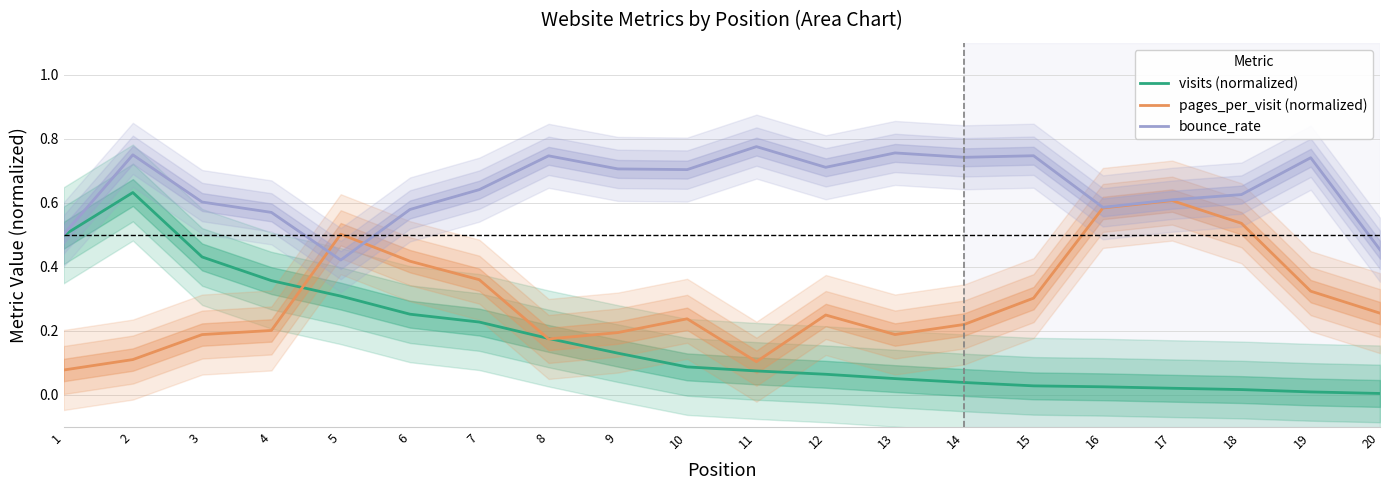

What is the spread (max minus min) of values at 5?

0.2